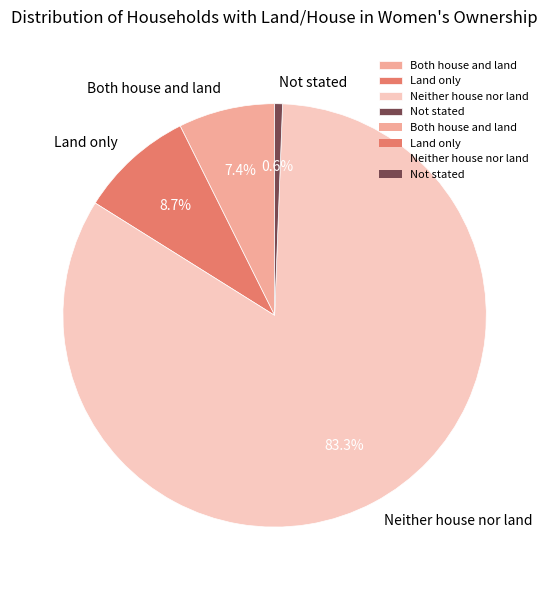

What is the smallest slice in the pie chart?

Not stated